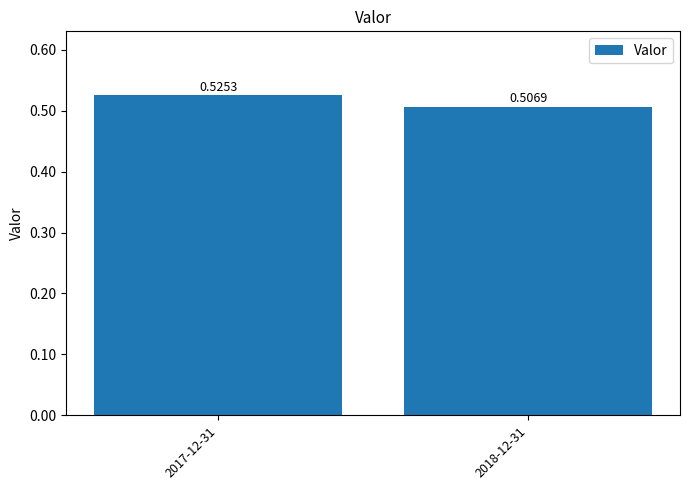

How many series are shown in this chart?

1